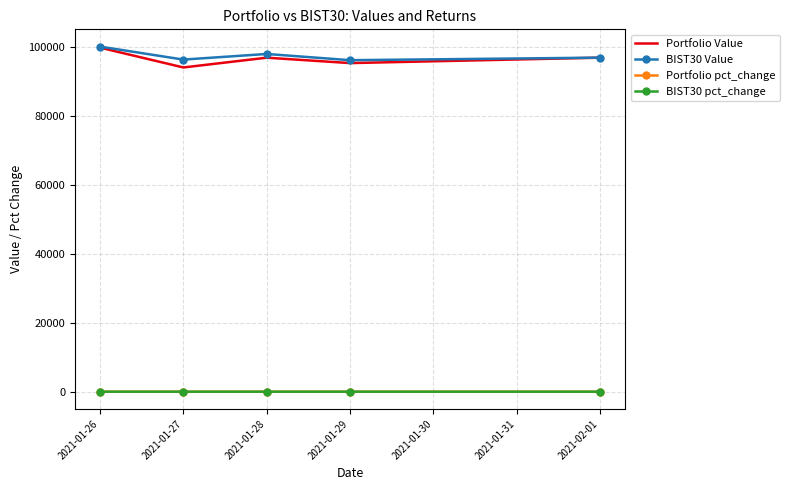

Is the value of BIST30 Value at 2021-01-27 greater than the value of Portfolio pct_change at 2021-01-28?

Yes